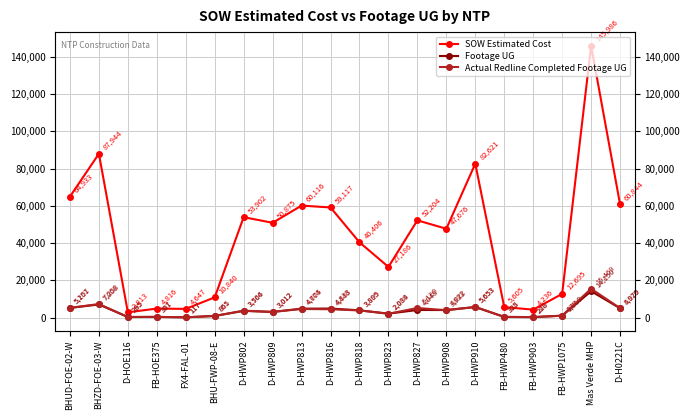

What is the value of the Actual Redline Completed Footage UG point at the 14th from the left?

3933.0